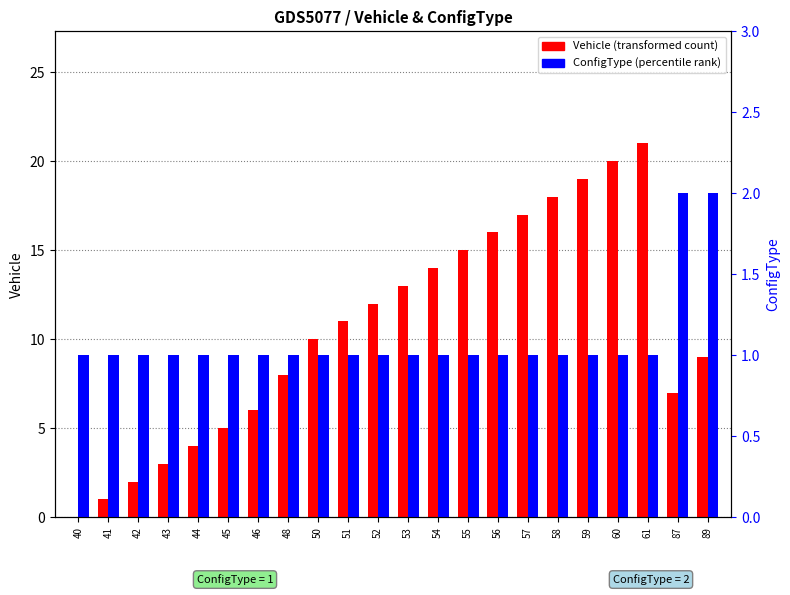

Reading left to right, transcribe all the data shown in this chart.

Vehicle: 40=0	41=1	42=2	43=3	44=4	45=5	46=6	48=8	50=10	51=11	52=12	53=13	54=14	55=15	56=16	57=17	58=18	59=19	60=20	61=21	87=7	89=9
ConfigType: 40=1	41=1	42=1	43=1	44=1	45=1	46=1	48=1	50=1	51=1	52=1	53=1	54=1	55=1	56=1	57=1	58=1	59=1	60=1	61=1	87=2	89=2